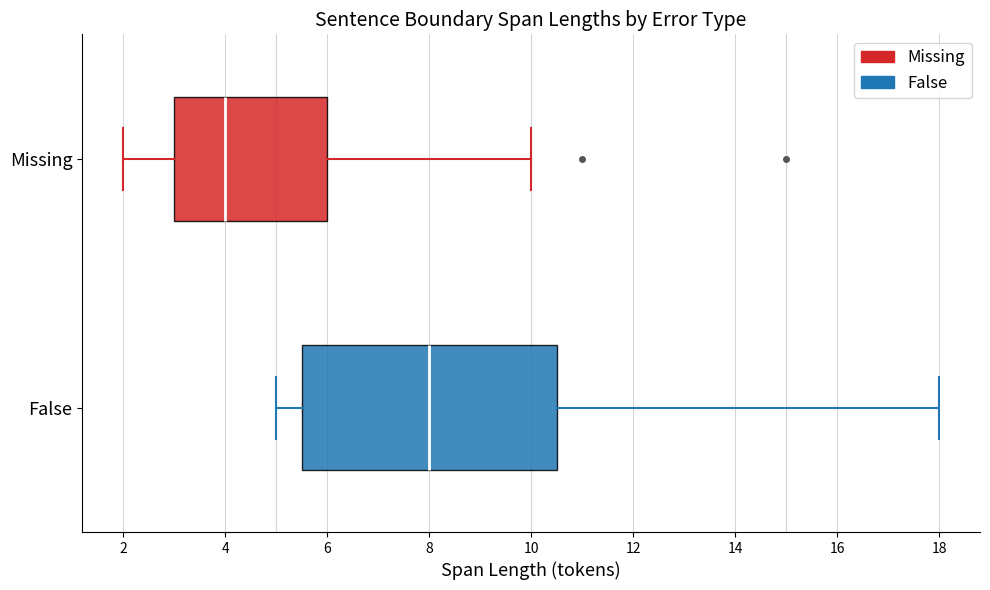

Where is the right edge of the box for Missing on the x-axis? The values are not printed on the chart, so give them approximately, as read against the axis.

6.0